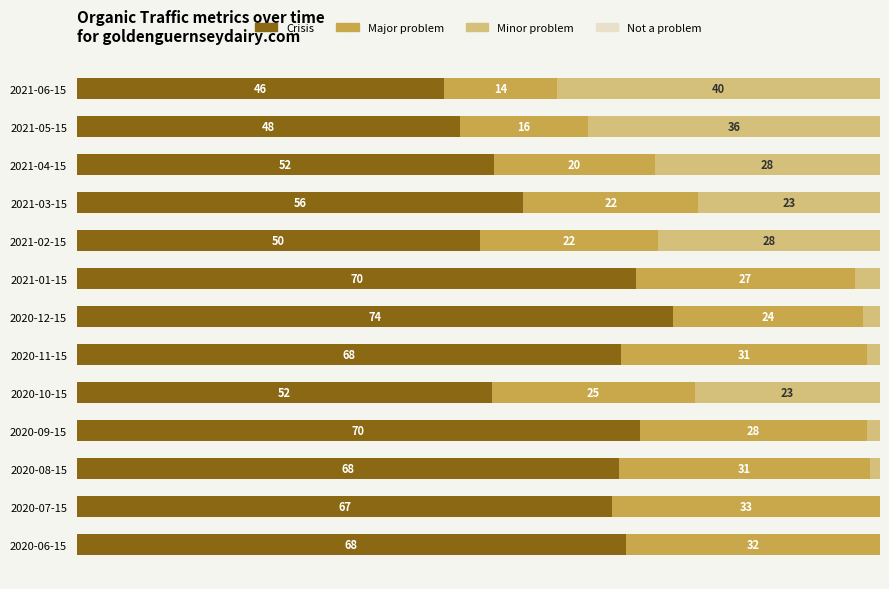

Which category has the highest value in the Crisis series?

2020-12-15